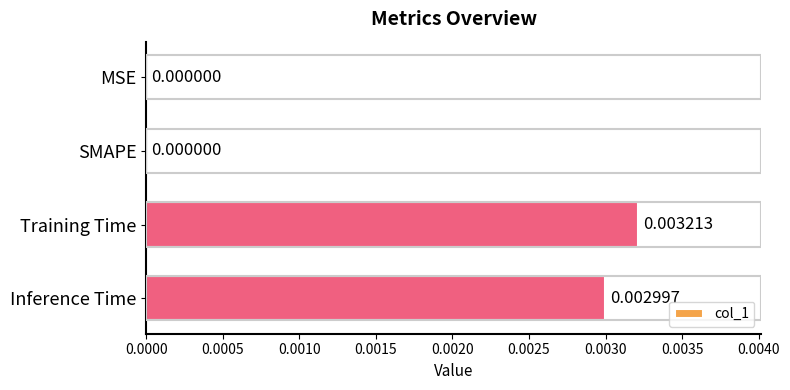

Between Training Time and MSE, which is larger?

Training Time